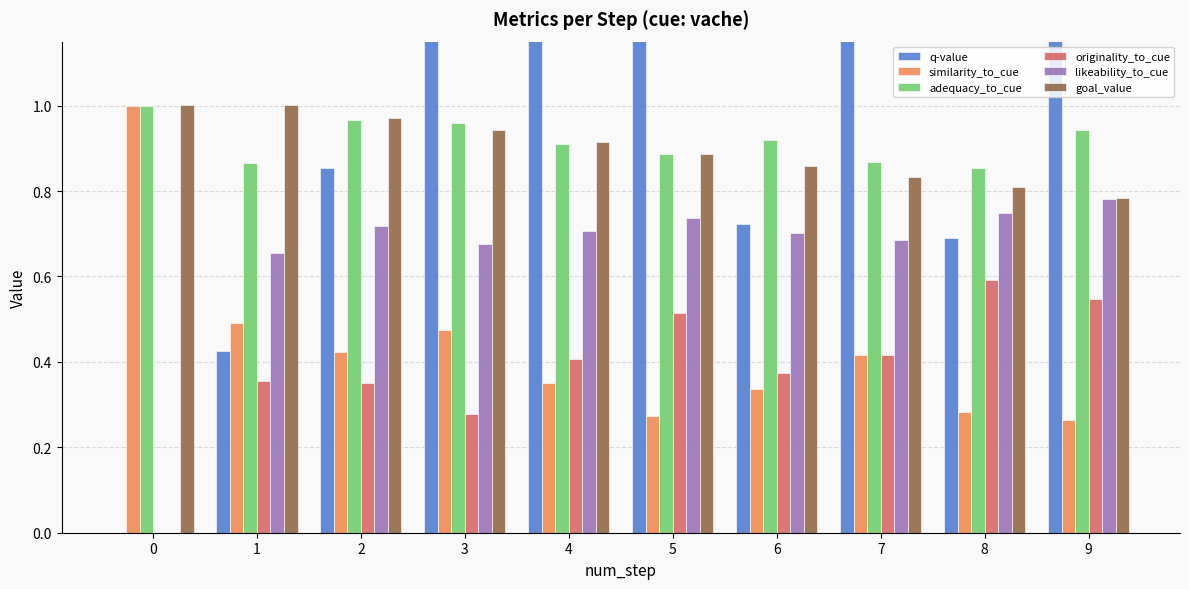

Is the value of q-value at 2 greater than the value of similarity_to_cue at 1?

Yes